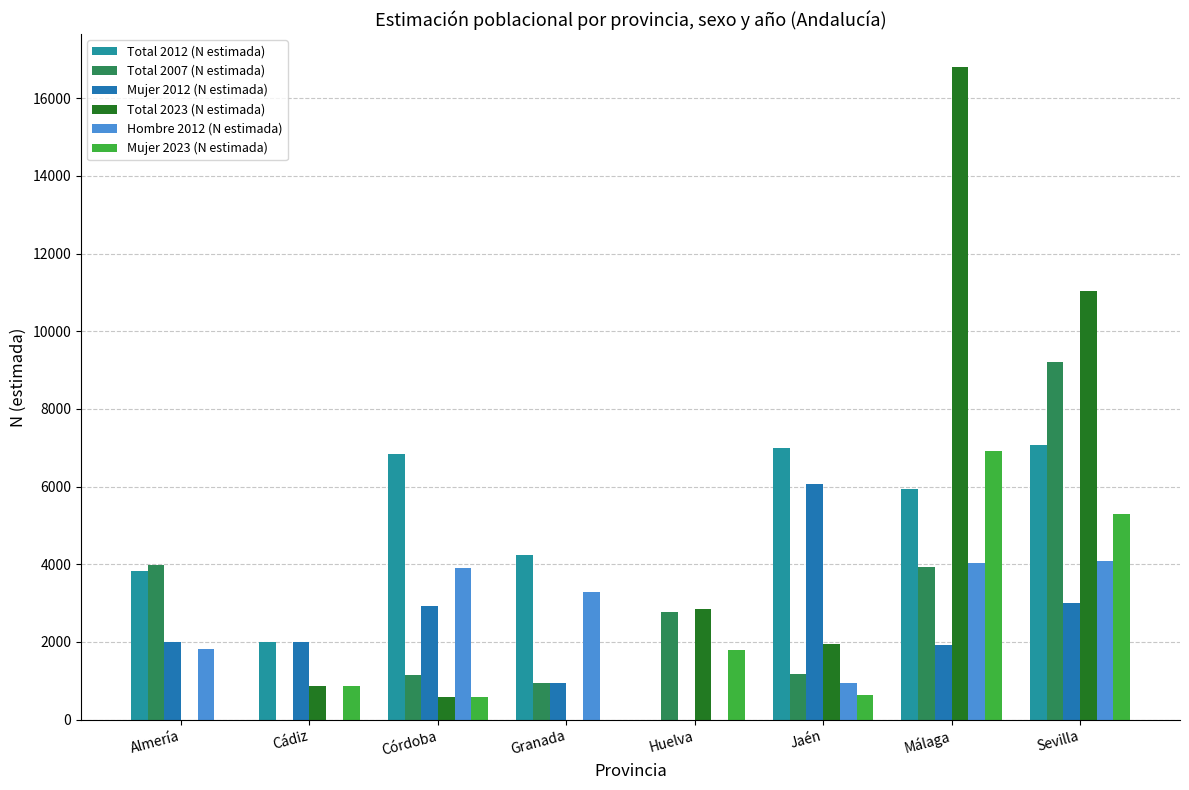

Is it true that Total 2007 (N estimada) equals 5463 at Málaga?

False